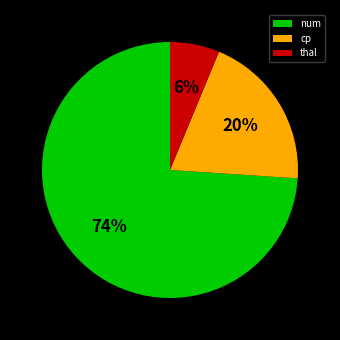

To the nearest percent, what is the difference between the cp and thal slice percentages?

14%